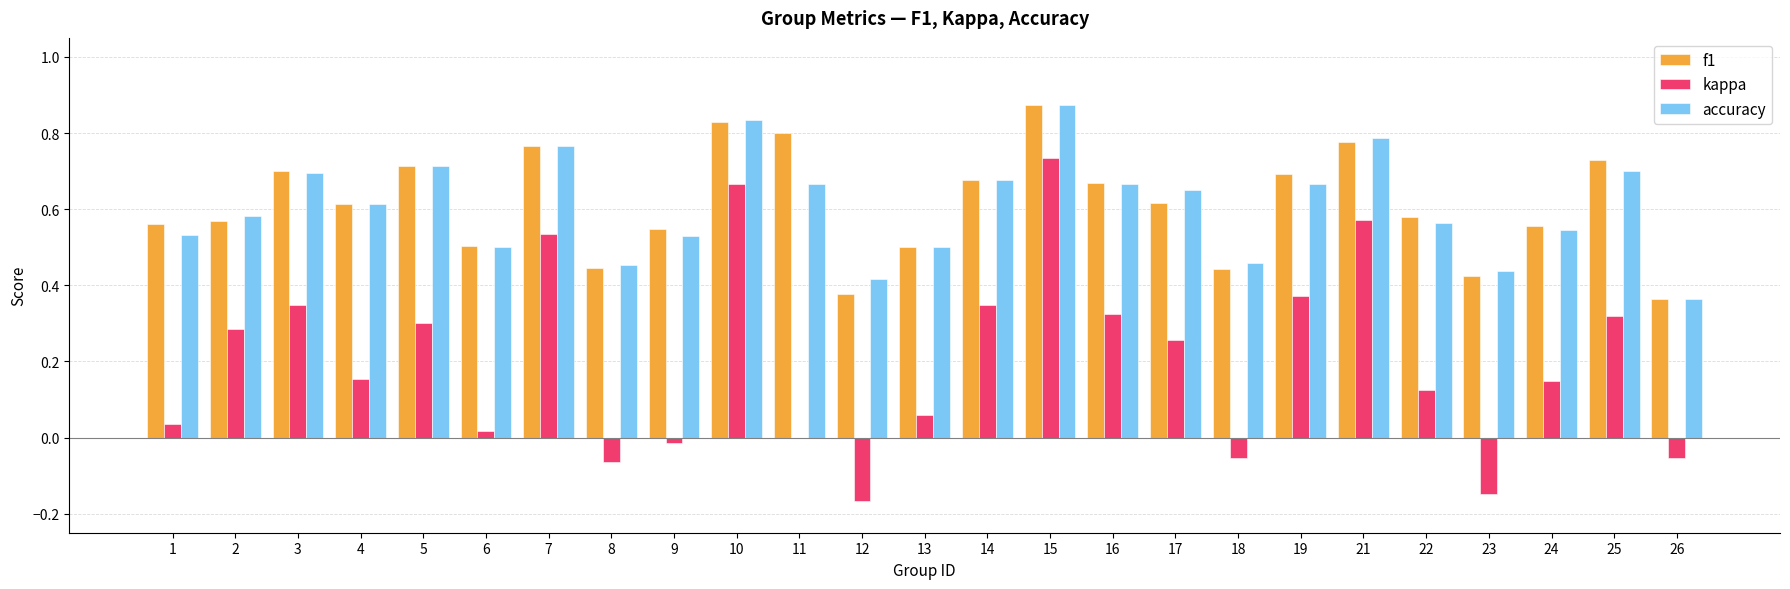

Is the value of accuracy at 13 greater than the value of f1 at 21?

No